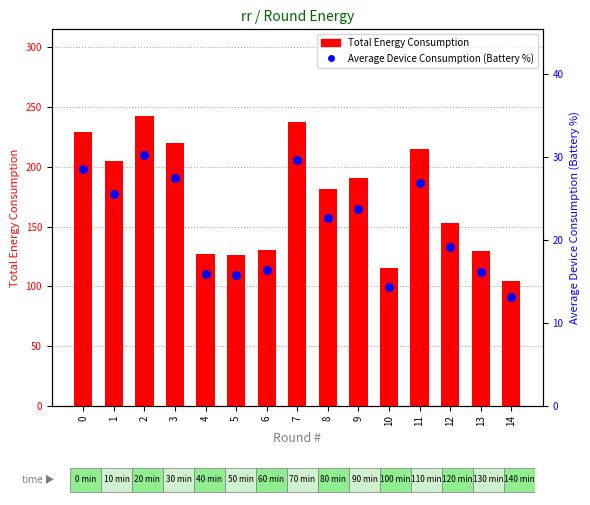

Which series has the largest Y range (max minus min)?

Total Energy Consumption